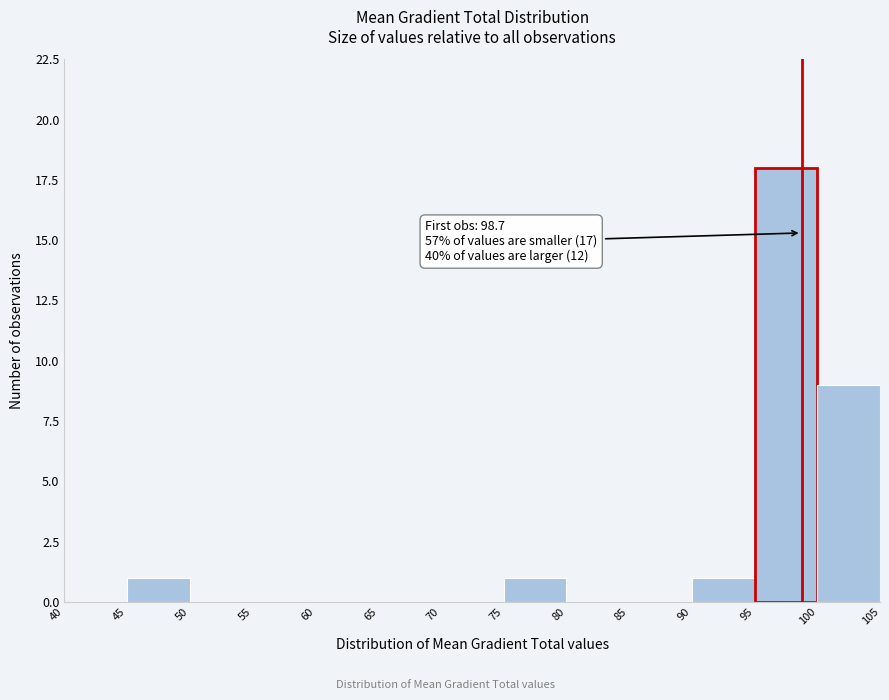

Which range on the x-axis has the tallest bar?

95 to 100